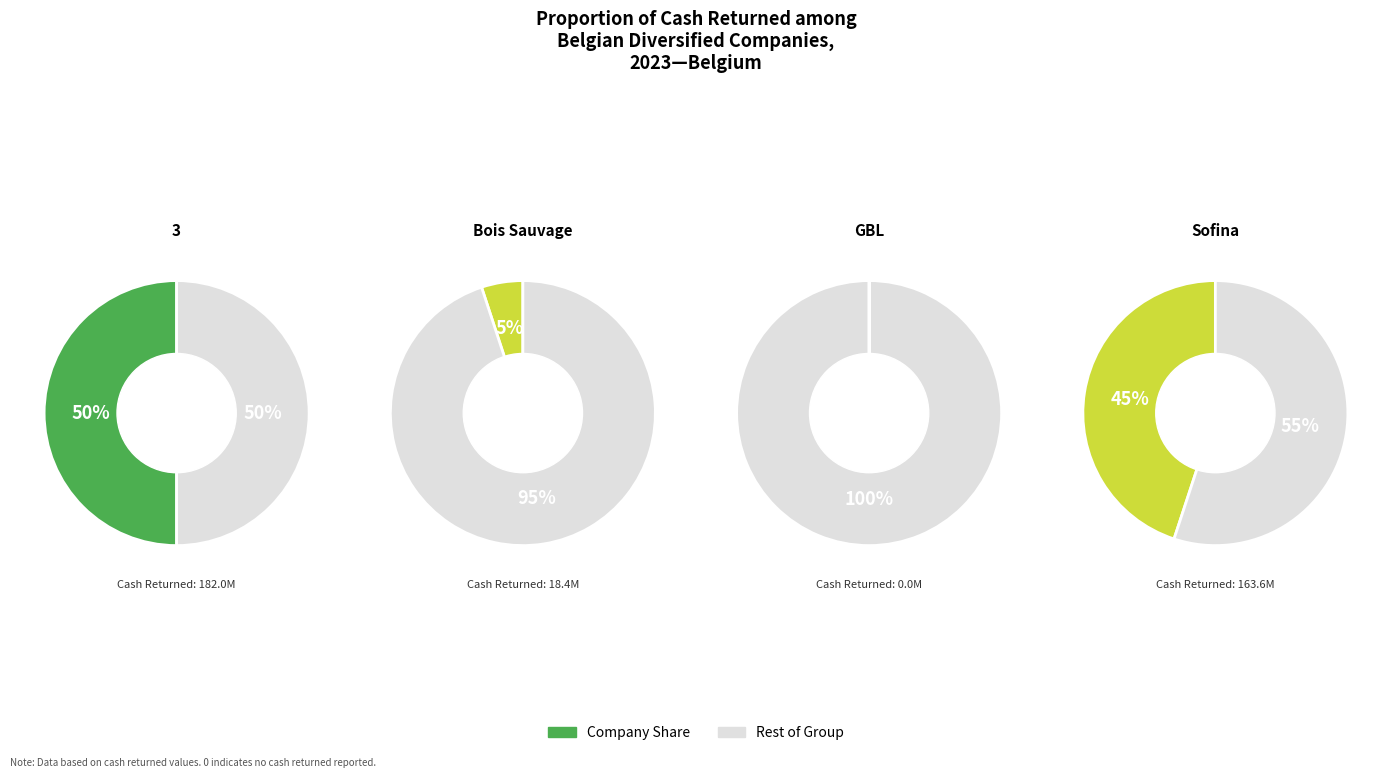

What percentage is NOT represented by Compagnie du Bois Sauvage S.A.?

94.9%